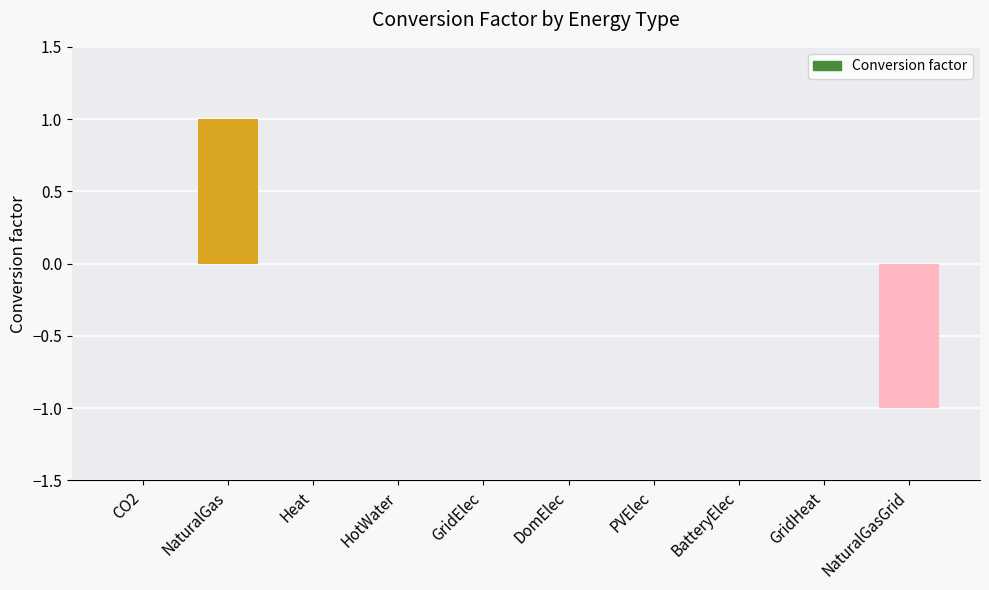

How many categories are shown in the chart?

10